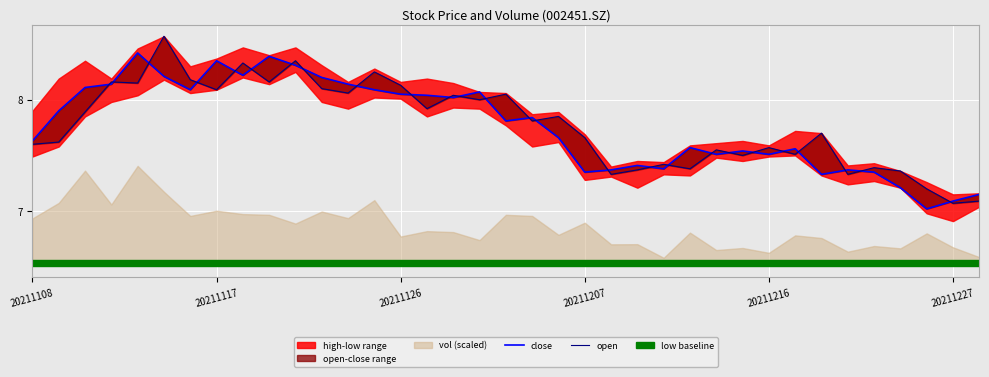

Is this an area chart (filled region under the line)?

No